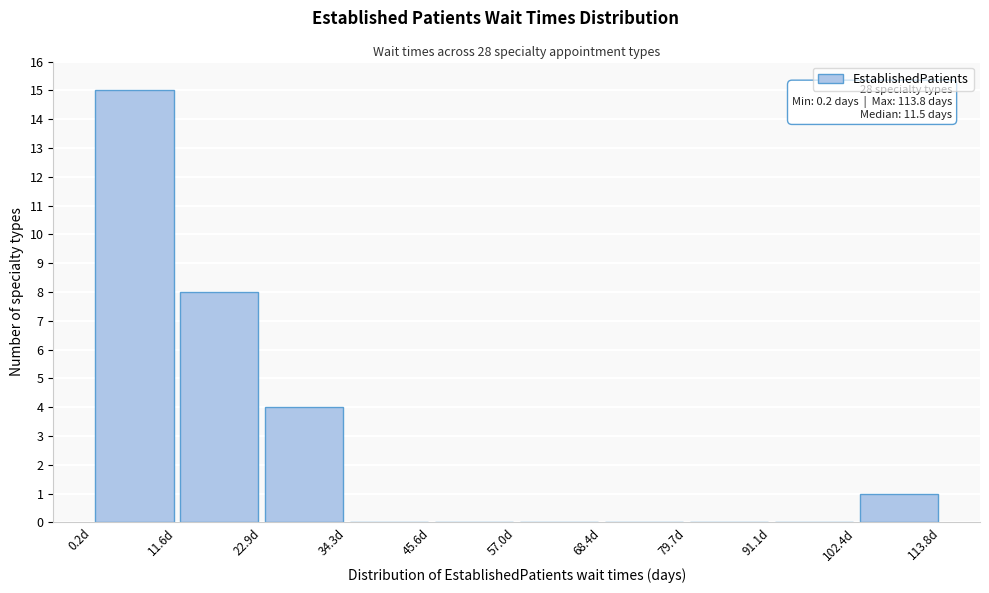

Over which range of the x-axis is the bar tallest?

0 to 12